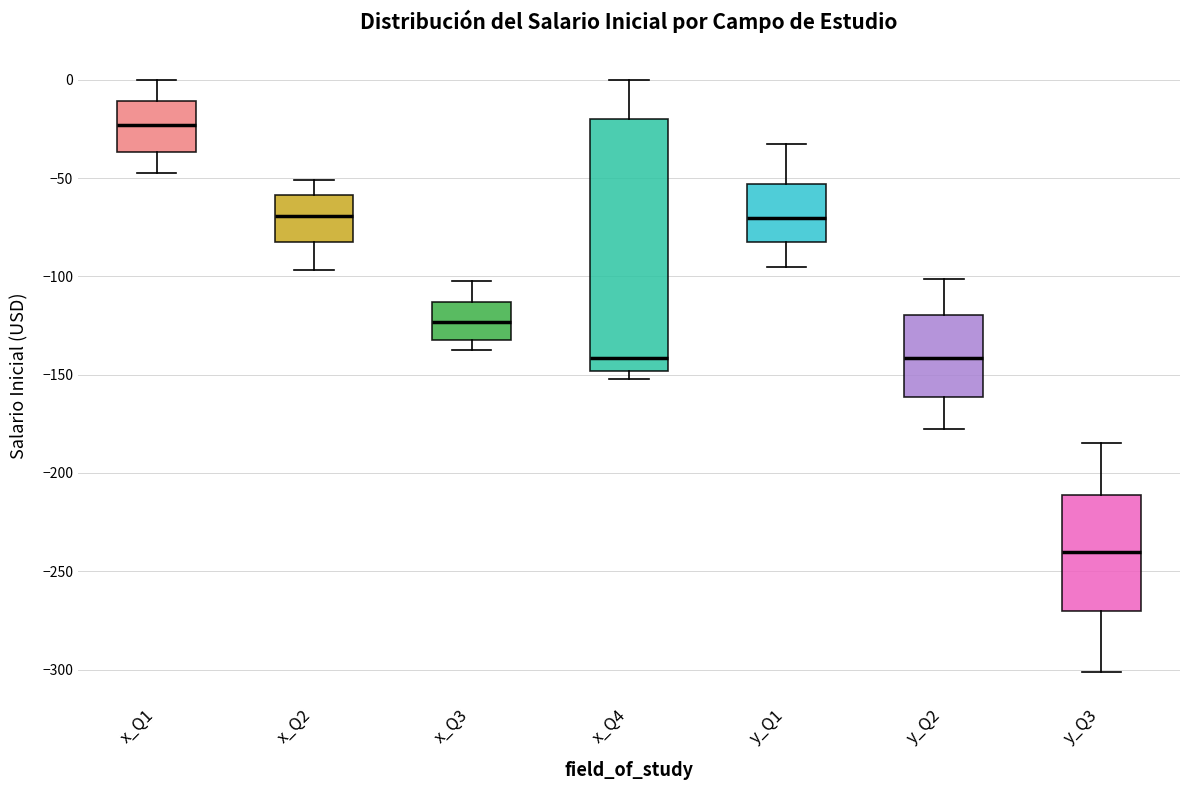

Which box is the tallest, from its lower edge to its upper edge?

x_Q4